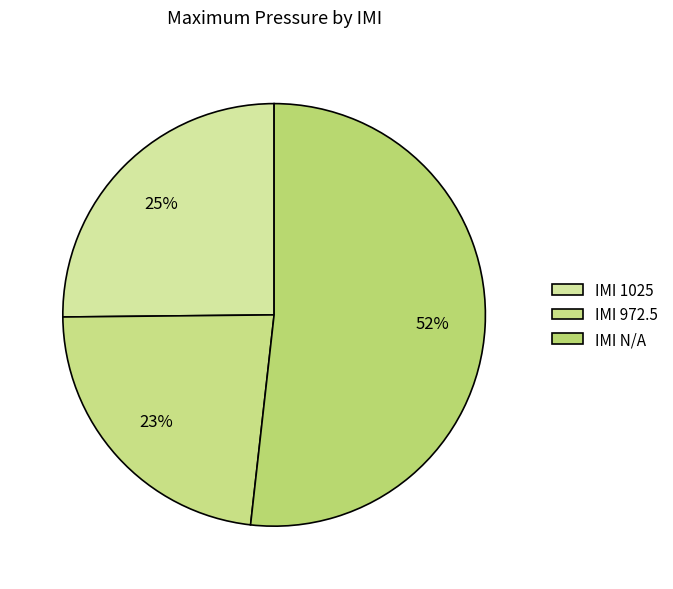

What is the smallest slice in the pie chart?

IMI 972.5